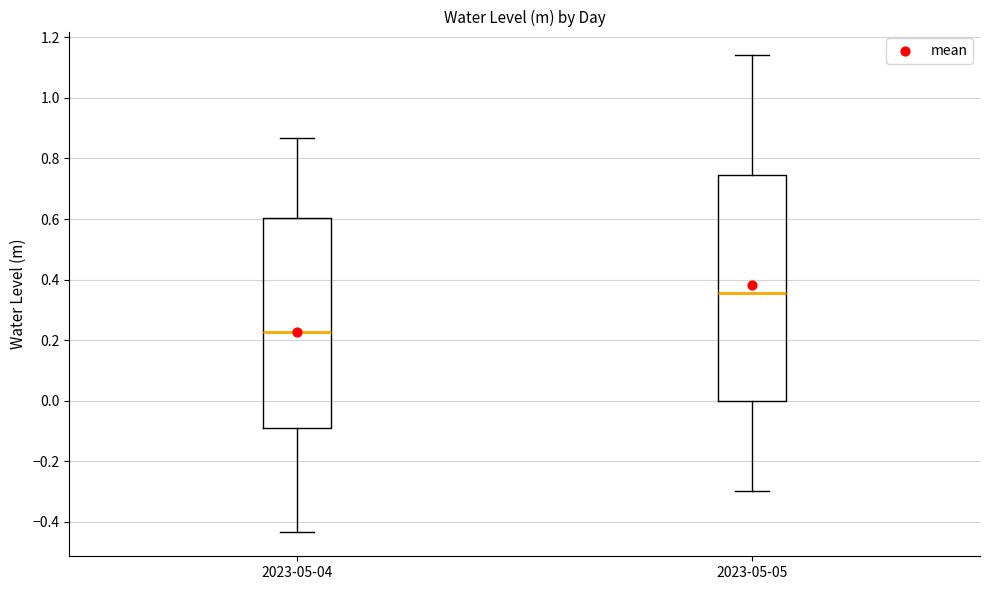

Reading left to right, transcribe this box plot: for each box, give where its median line is, the range the box spans, and where its two whiskers end, as read against the y-axis. The values are not printed on the chart, so give them approximately, as read against the axis.

2023-05-04: median 0.22, box -0.10 to 0.60, whiskers -0.44 to 0.86
2023-05-05: median 0.36, box 0.00 to 0.74, whiskers -0.30 to 1.14